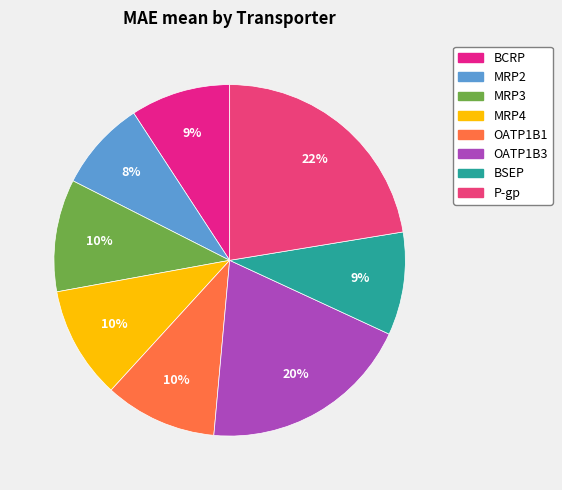

Count the number of slices in the pie.

8